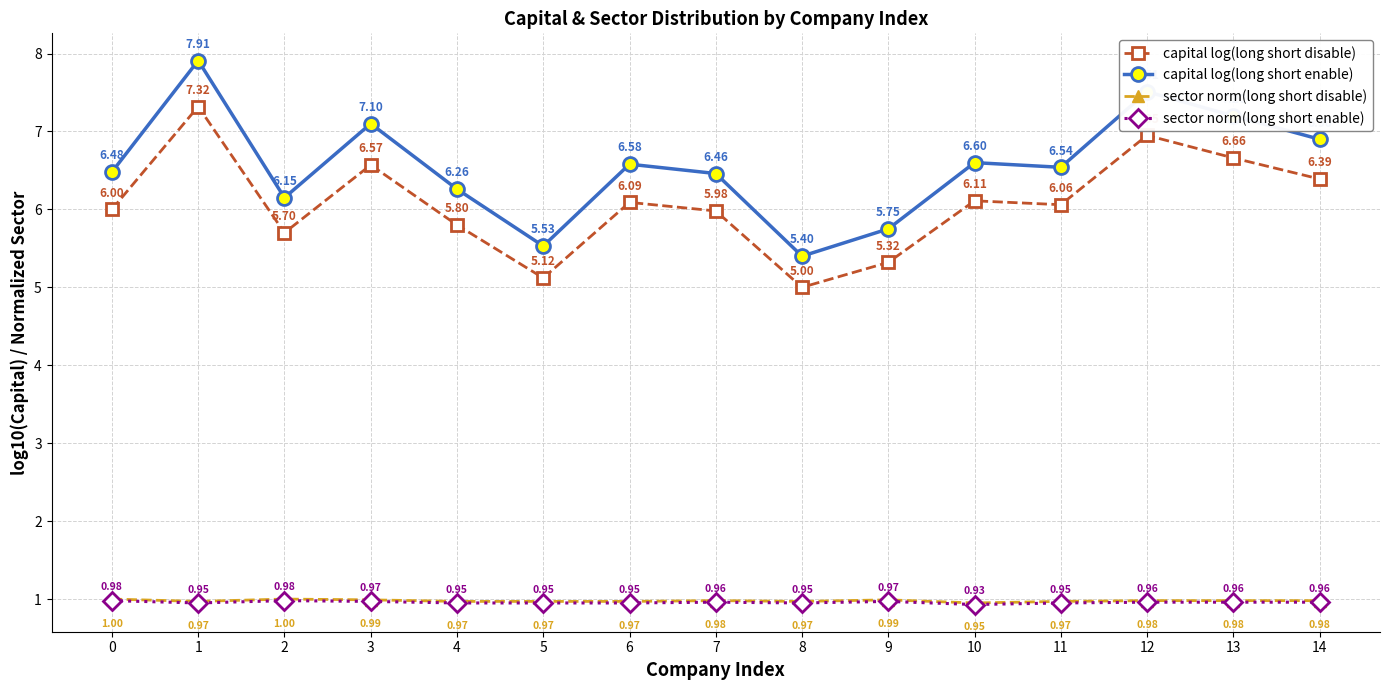

Is the value of sector norm(long short enable) at 11 greater than the value of capital log(long short disable) at 5?

No